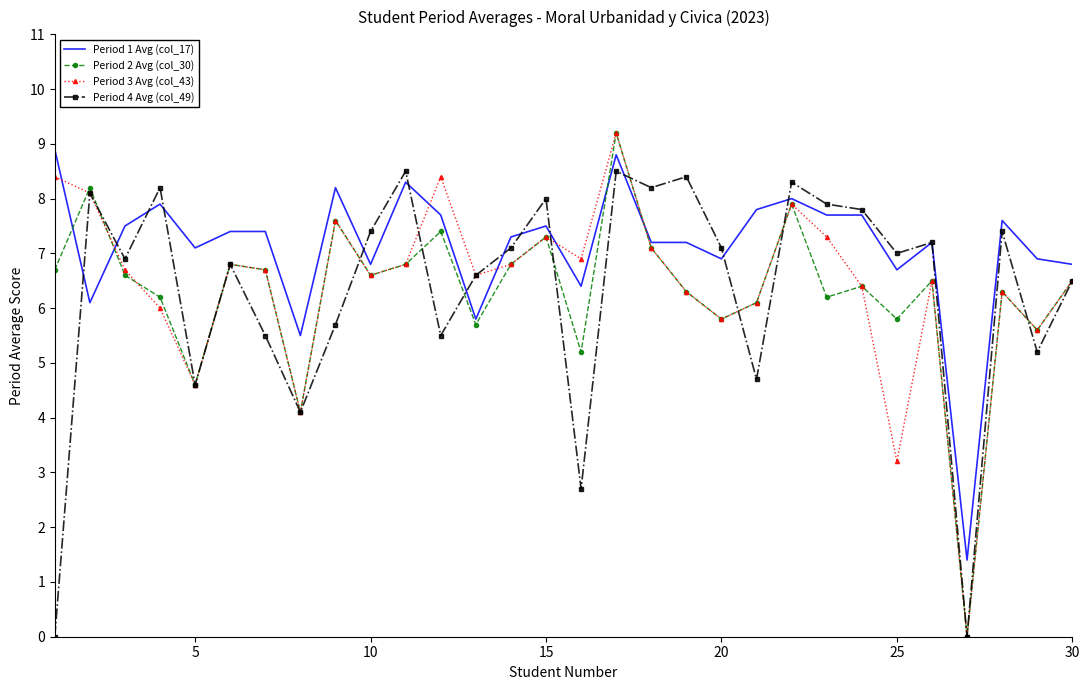

What is the sum of all Period 2 Avg (col_30) values?

189.0